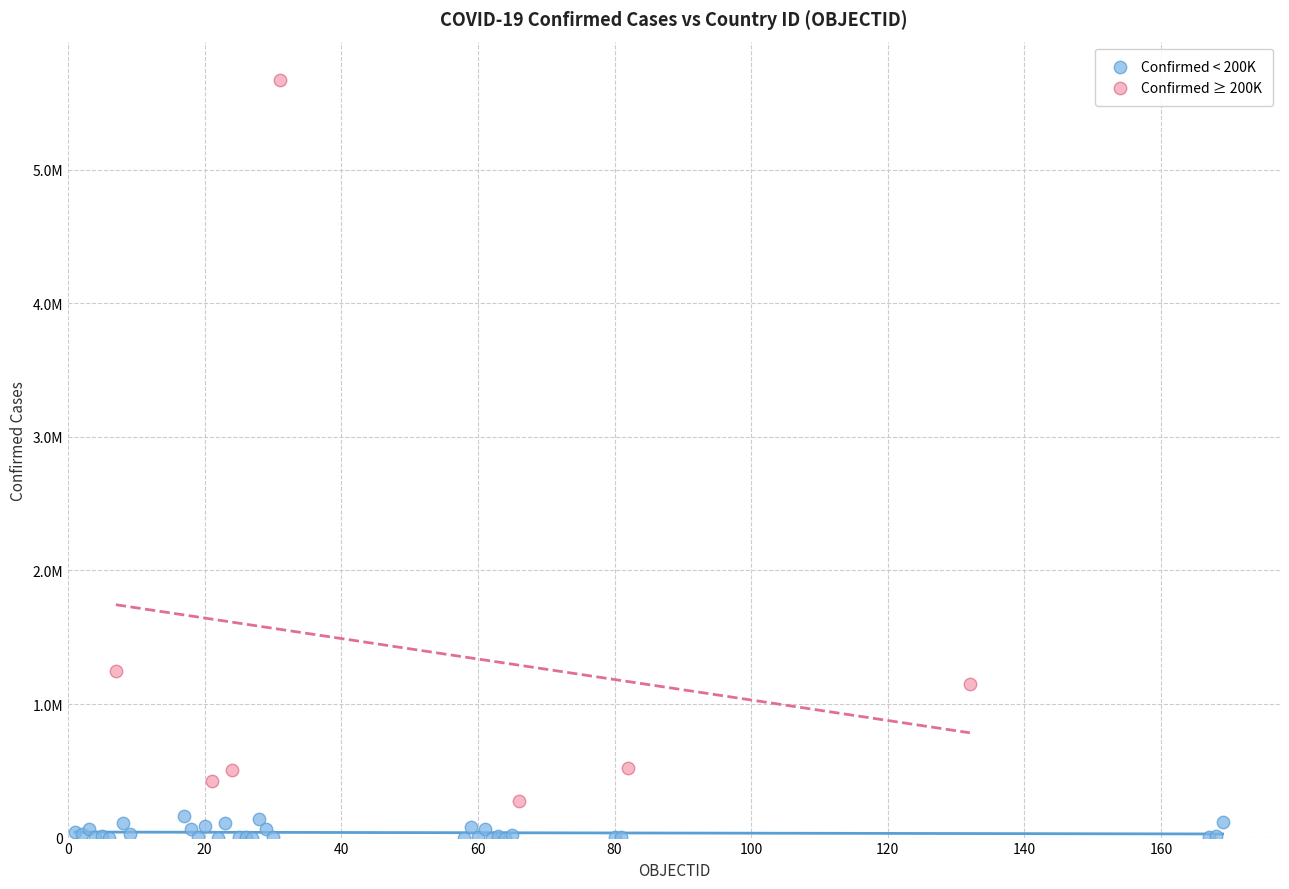

Which series contains the highest Y value?

Confirmed ≥ 200K